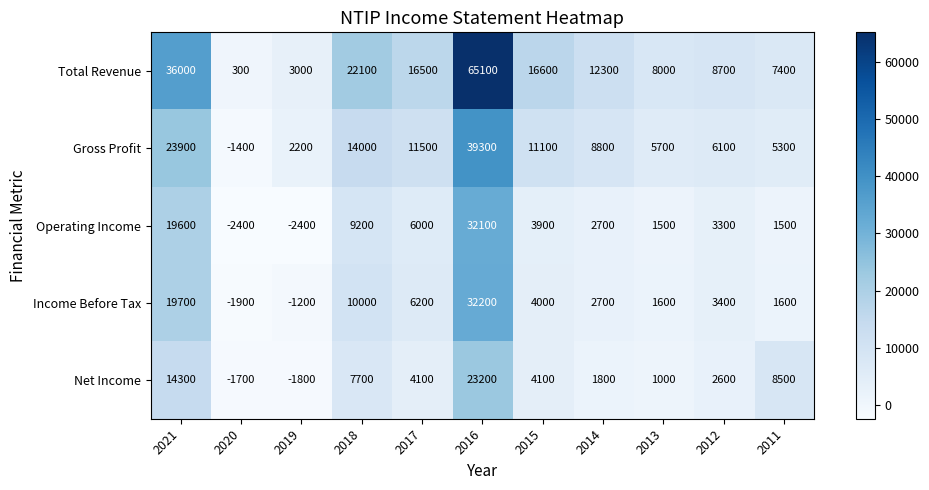

Count the number of categories in the chart.

11